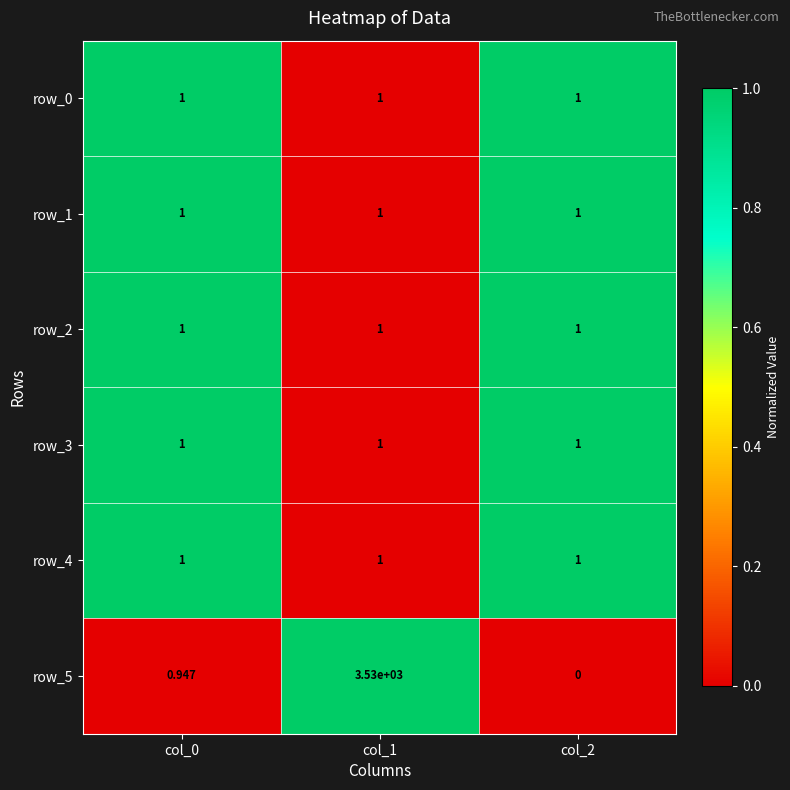

What is the total value across all series at col_1?

3535.0